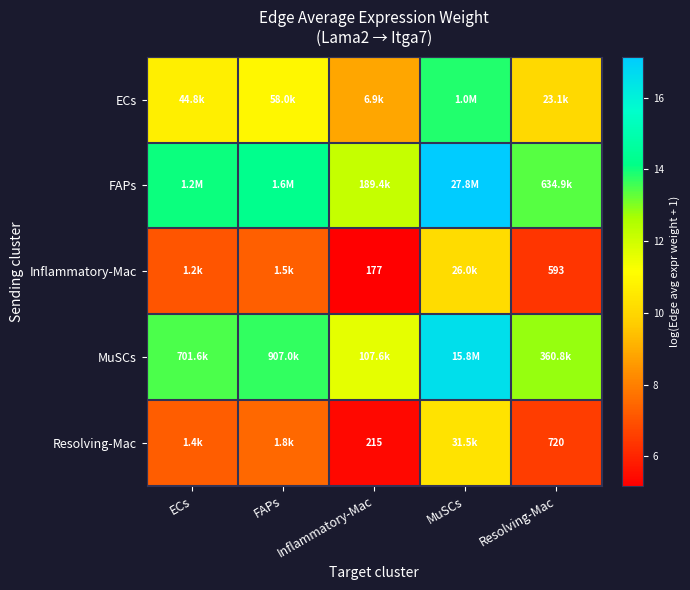

What is the difference between the MuSCs values at FAPs and MuSCs?

2.9